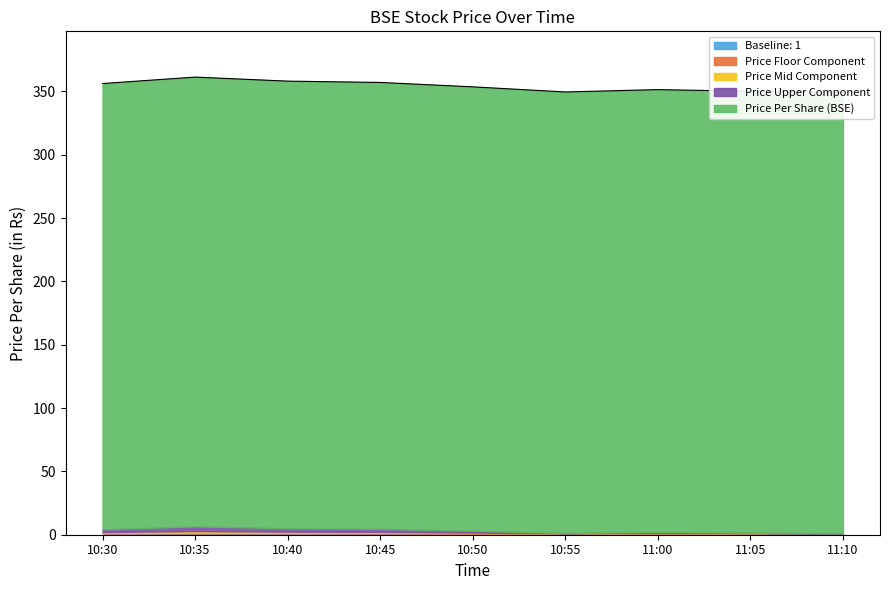

The chart shows a value of 612.8 at 10:30. True or false?

False